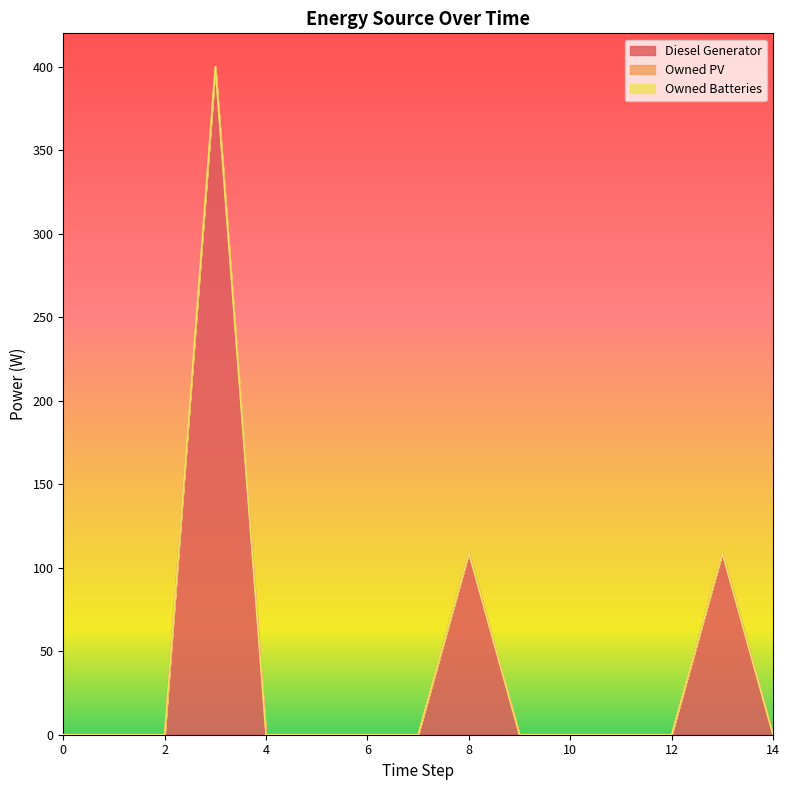

Reading right to left, extract all data points from this chart.

Diesel Generator: 0	109	0	0	0	0	109	0	0	0	0	400	0	0	0
Owned PV: 0	0	0	0	0	0	0	0	0	0	0	0	0	0	0
Owned Batteries: 0	0	0	0	0	0	0	0	0	0	0	0	0	0	0